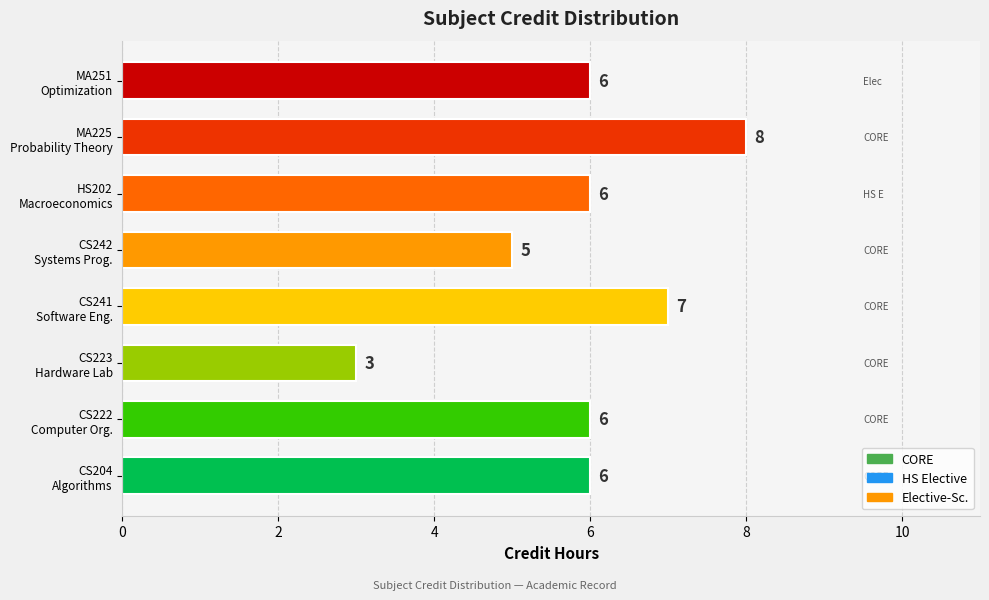

What is the difference between the maximum and minimum values?

5